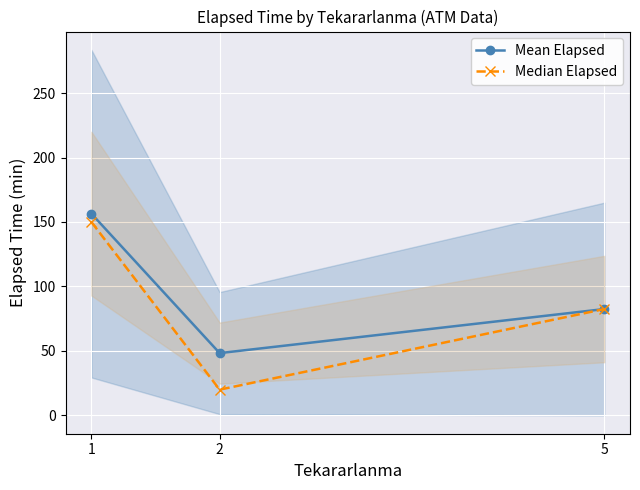

What is the difference between the maximum and minimum values in the Mean Elapsed series?

108.1